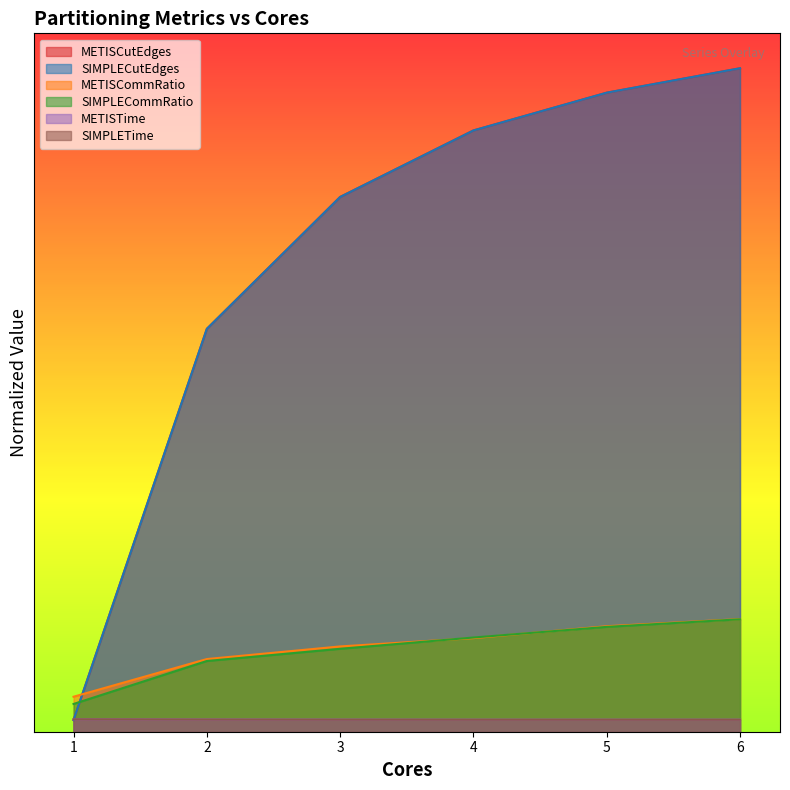

At which category is the sum across all series the highest?

6